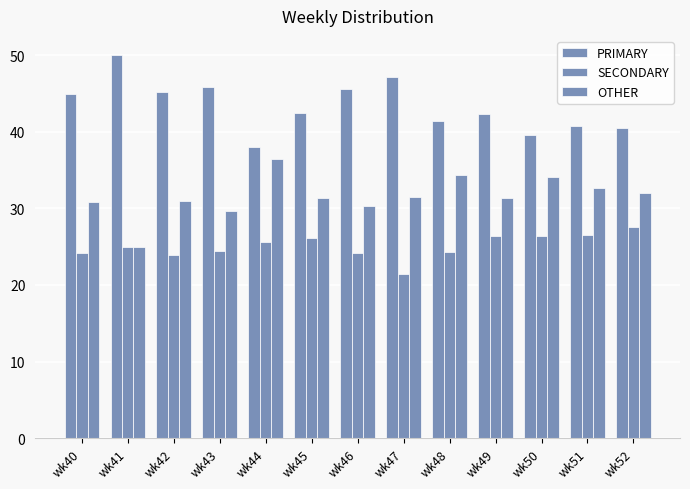

Reading left to right, transcribe all the data shown in this chart.

PRIMARY: wk40=44.9	wk41=50.0	wk42=45.2	wk43=45.8	wk44=38.0	wk45=42.5	wk46=45.5	wk47=47.1	wk48=41.4	wk49=42.2	wk50=39.5	wk51=40.8	wk52=40.5
SECONDARY: wk40=24.2	wk41=25.0	wk42=23.9	wk43=24.5	wk44=25.6	wk45=26.2	wk46=24.1	wk47=21.4	wk48=24.2	wk49=26.4	wk50=26.4	wk51=26.5	wk52=27.5
OTHER: wk40=30.9	wk41=25.0	wk42=31.0	wk43=29.7	wk44=36.4	wk45=31.4	wk46=30.4	wk47=31.5	wk48=34.3	wk49=31.3	wk50=34.1	wk51=32.7	wk52=31.9